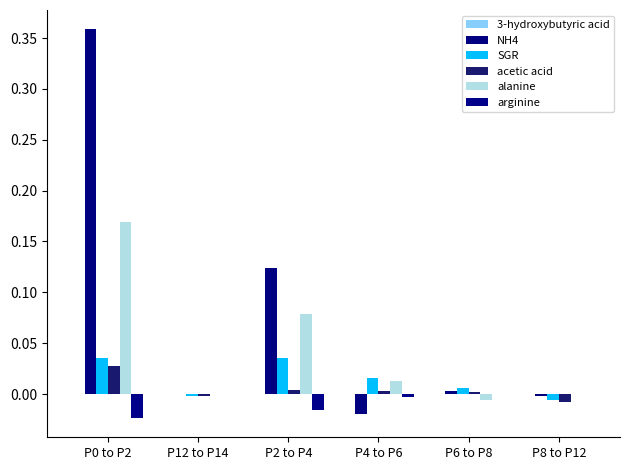

What is the total value across all series at P2 to P4?

0.2